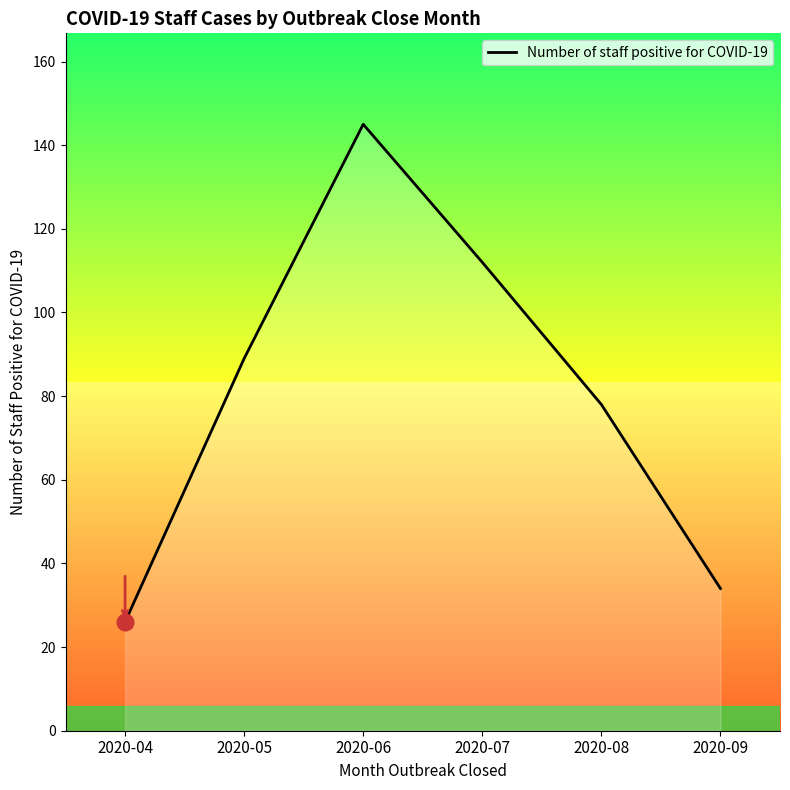

True or false: the data has more than 1 interior local peaks.

False